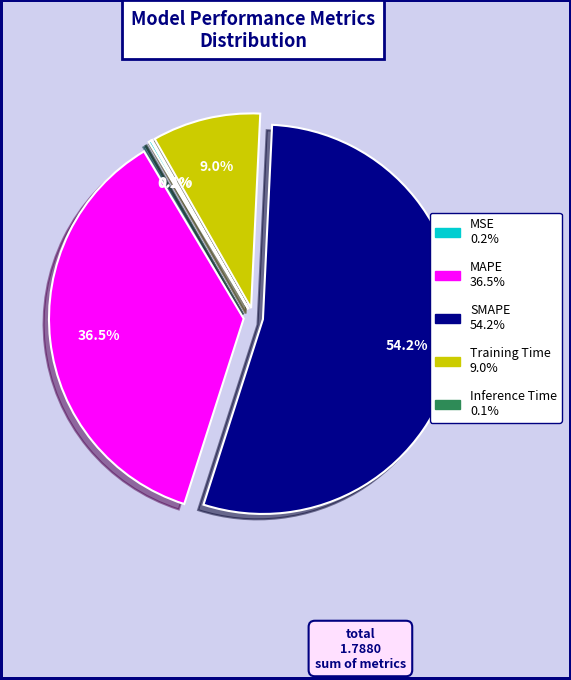

To the nearest percent, what is the average slice percentage?

20%